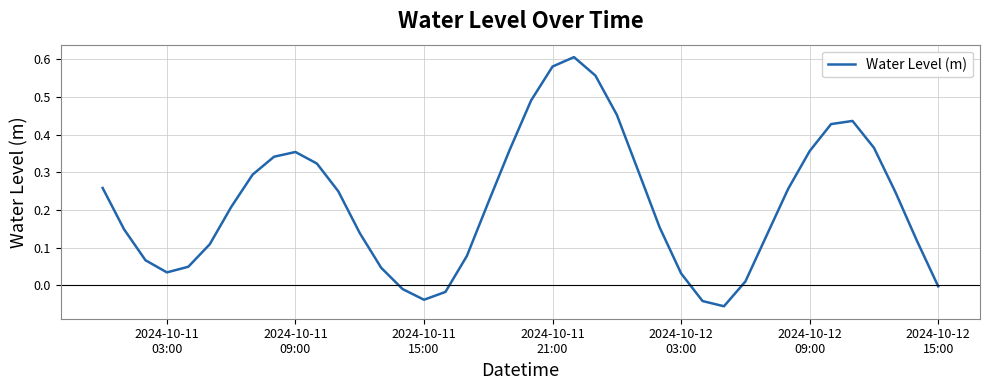

What is the difference between the maximum and minimum values?

0.7